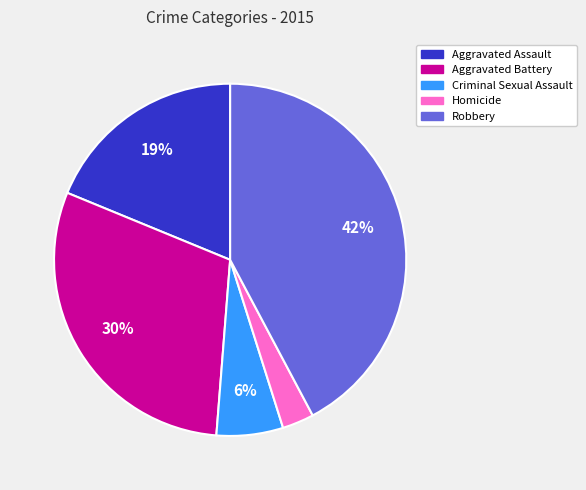

Is Aggravated Battery the majority of the pie?

No